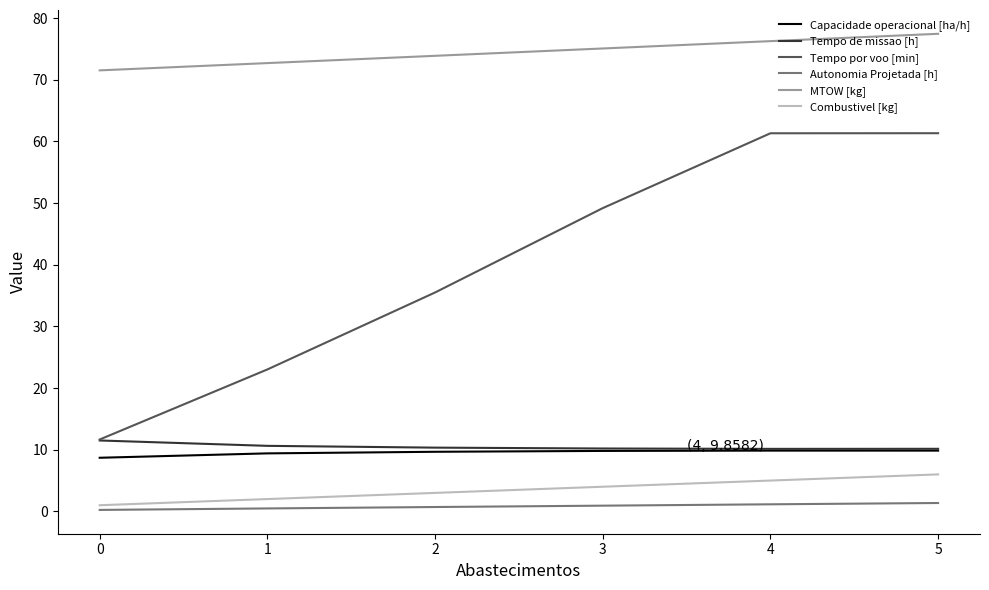

What is the average value of the MTOW [kg] series?

74.5